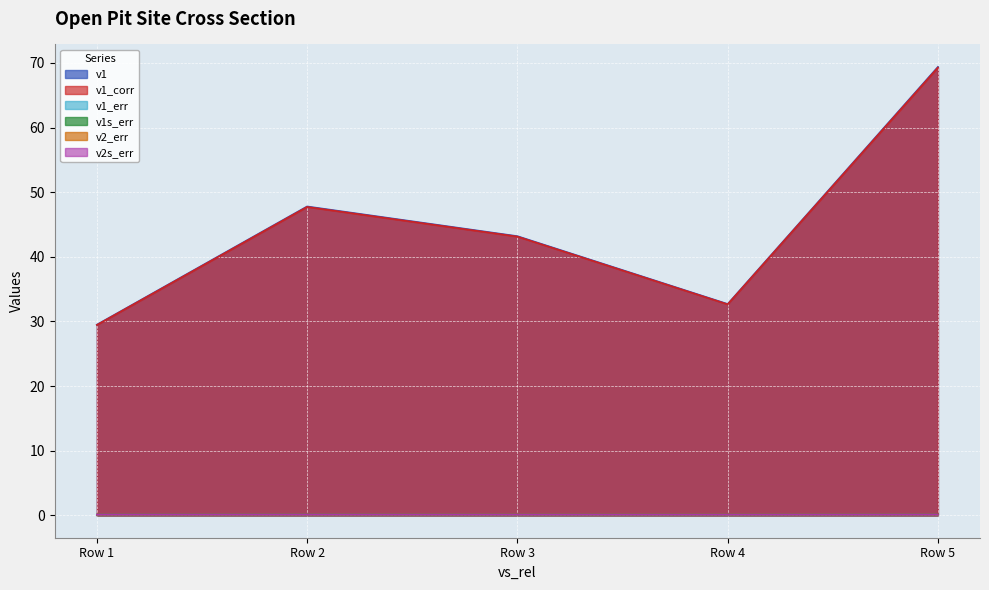

Count the number of data series in this chart.

6